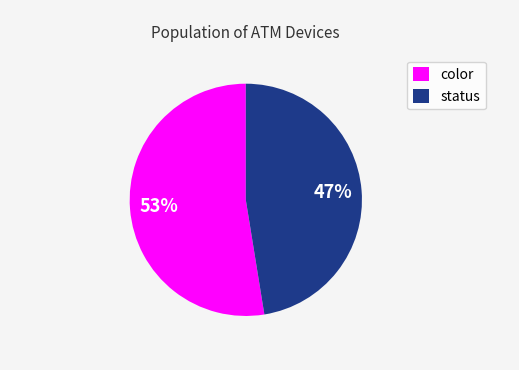

To the nearest percent, what is the combined percentage of color and status?

100%